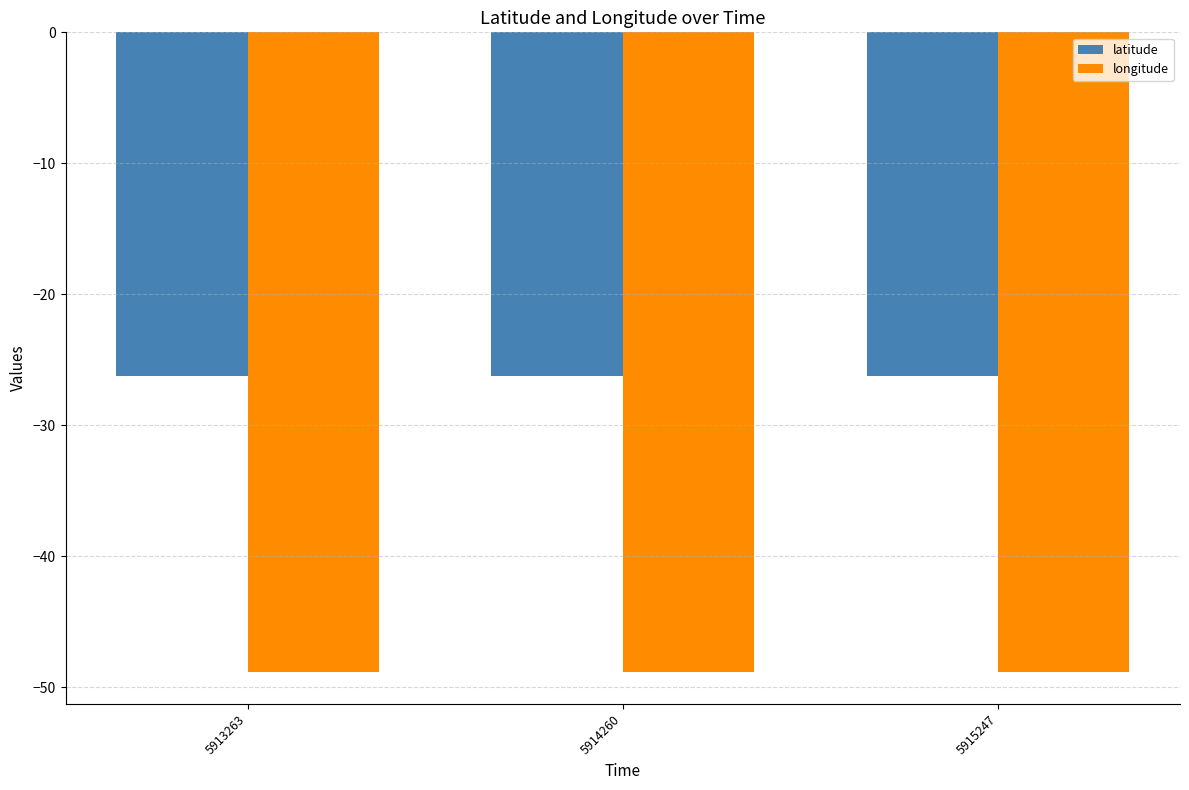

What is the spread (max minus min) of values at 5914260?

22.6